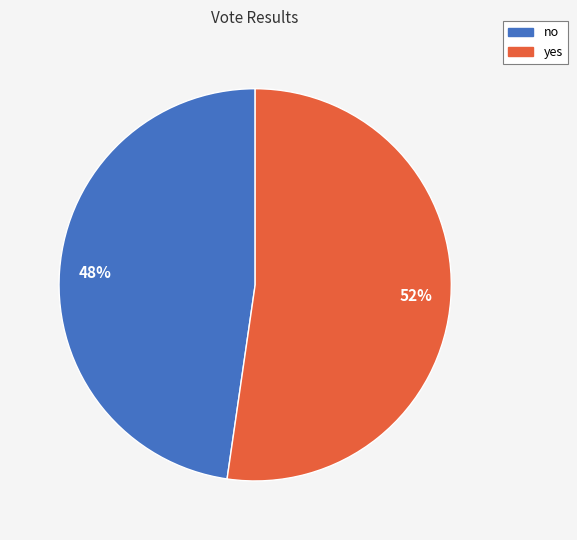

What is the smallest slice in the pie chart?

no